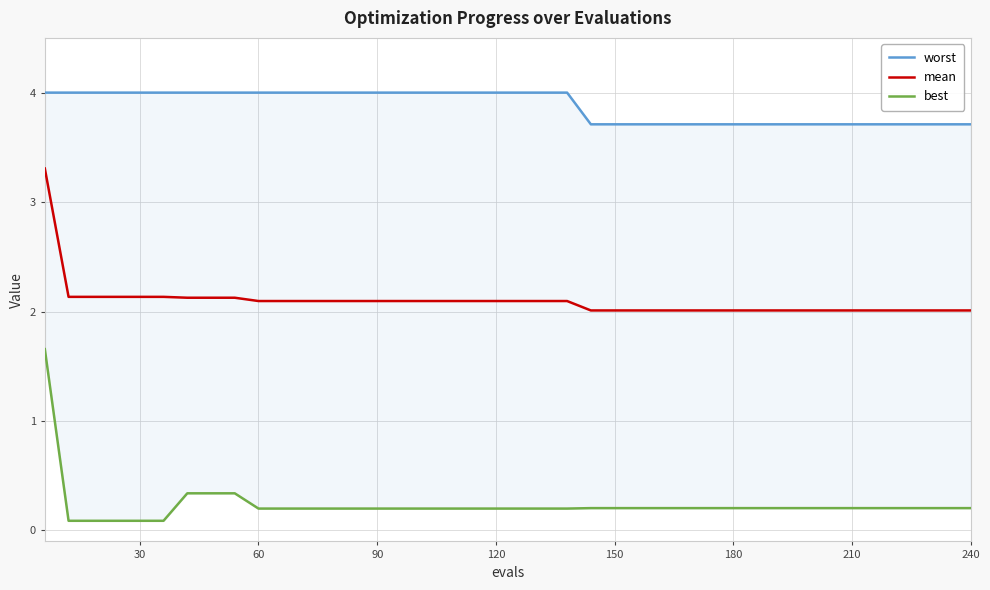

Is it true that mean equals 2.1 at 30?

True